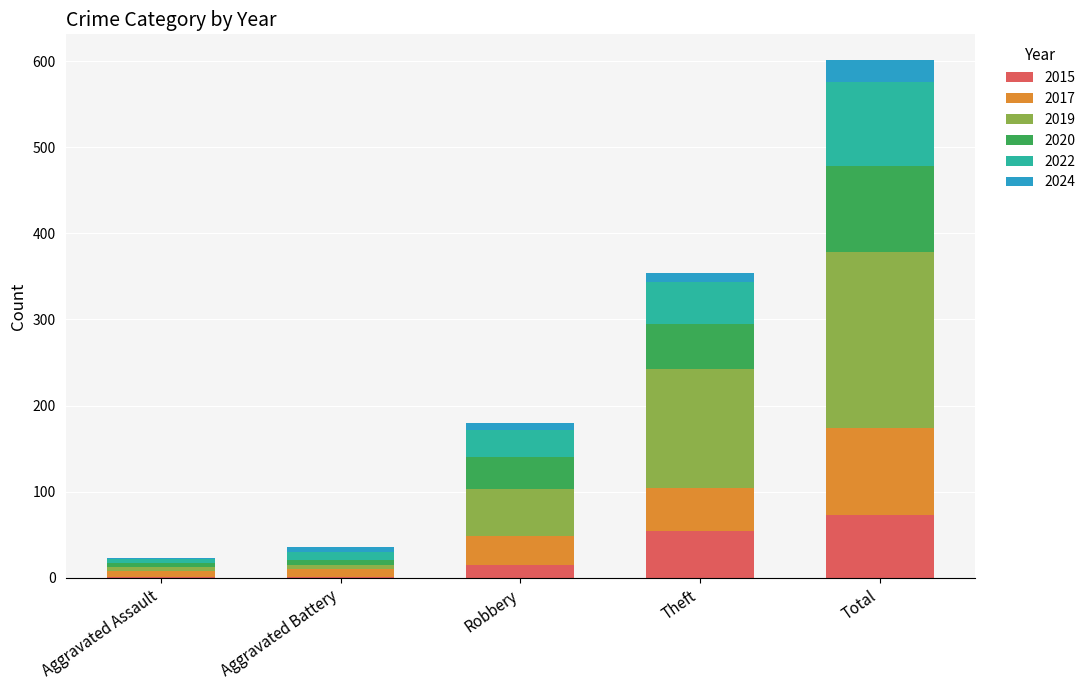

What is the maximum value for 2015?

73